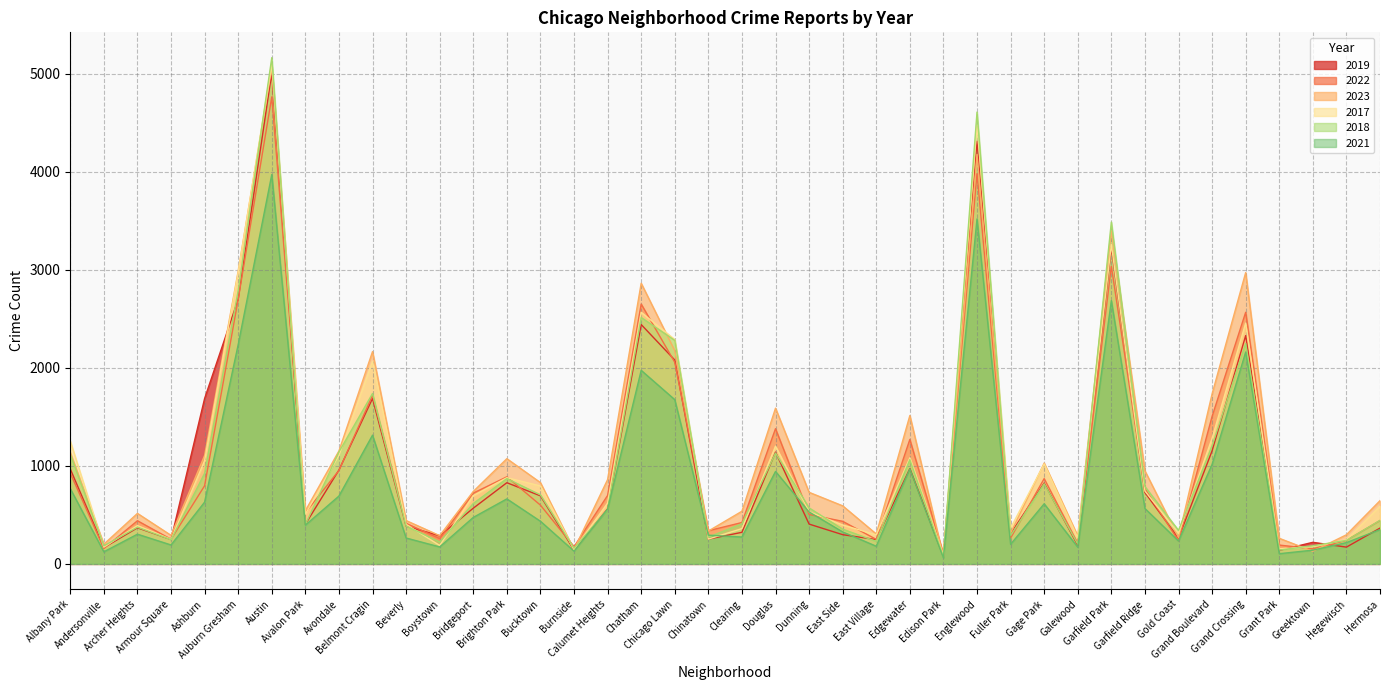

Which category has the lowest value across all series?

Edison Park